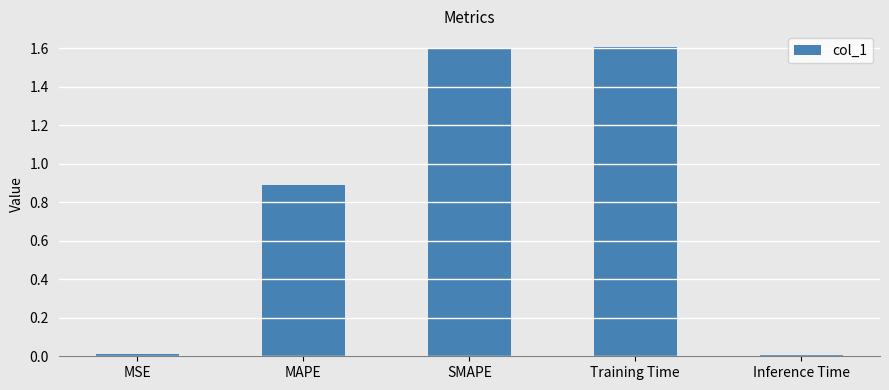

What is the greatest value displayed?

1.6